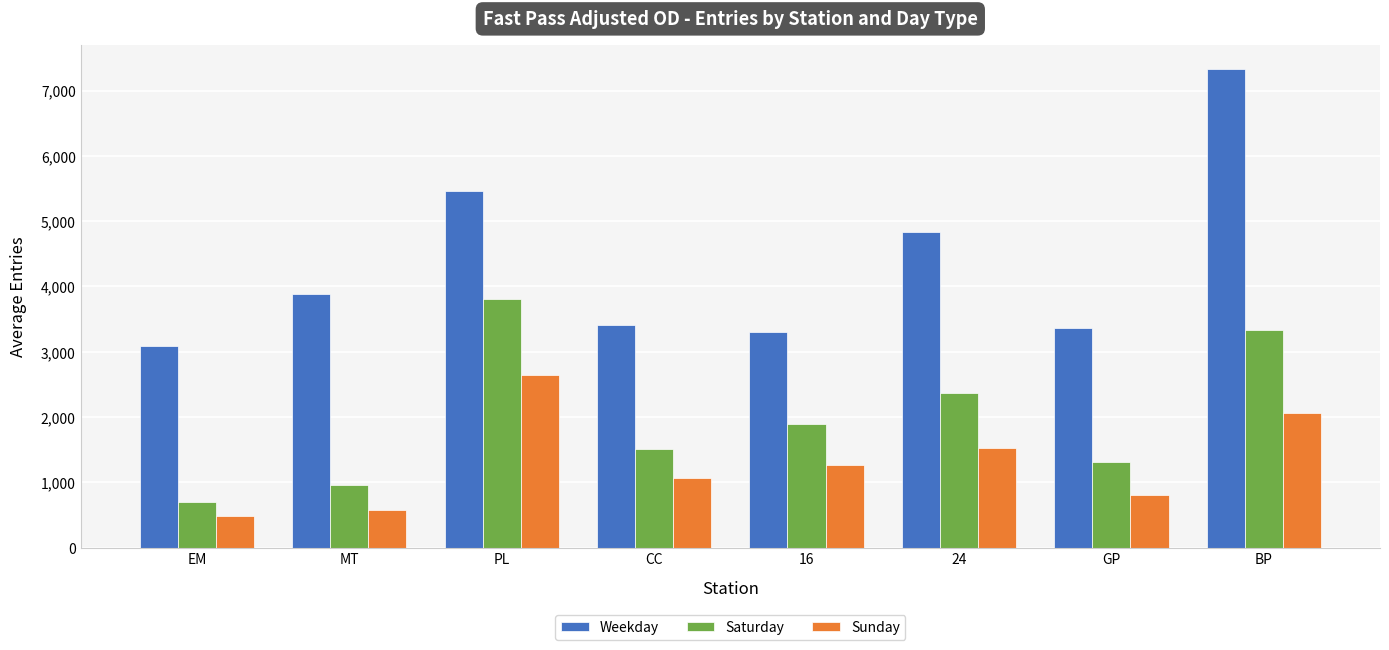

What are all the series names shown in the legend?

Weekday, Saturday, Sunday